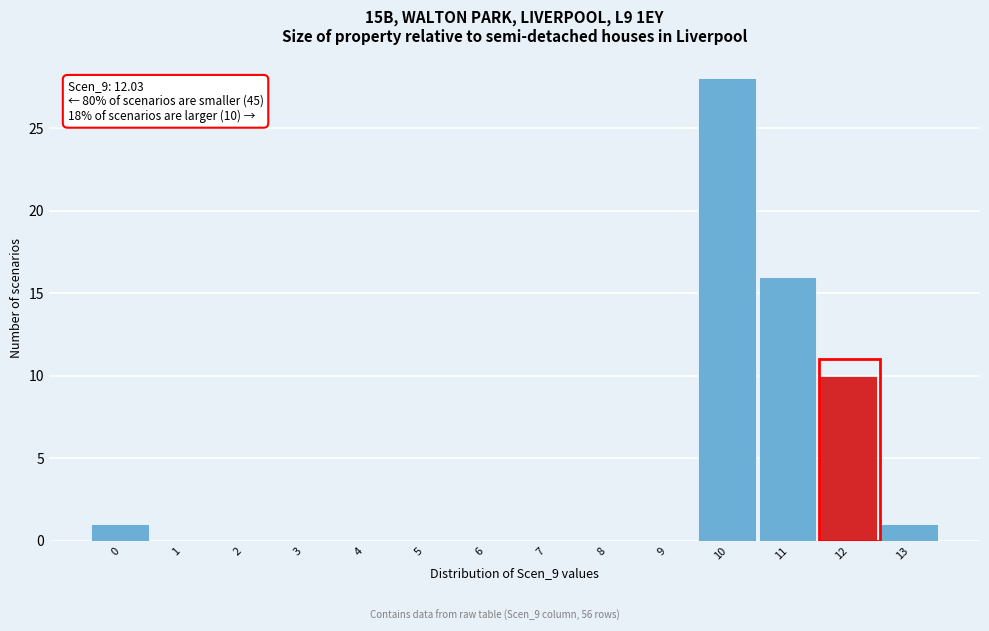

Reading right to left, transcribe all the data shown in this chart.

13=1	12=10	11=16	10=28	9=0	8=0	7=0	6=0	5=0	4=0	3=0	2=0	1=0	0=1